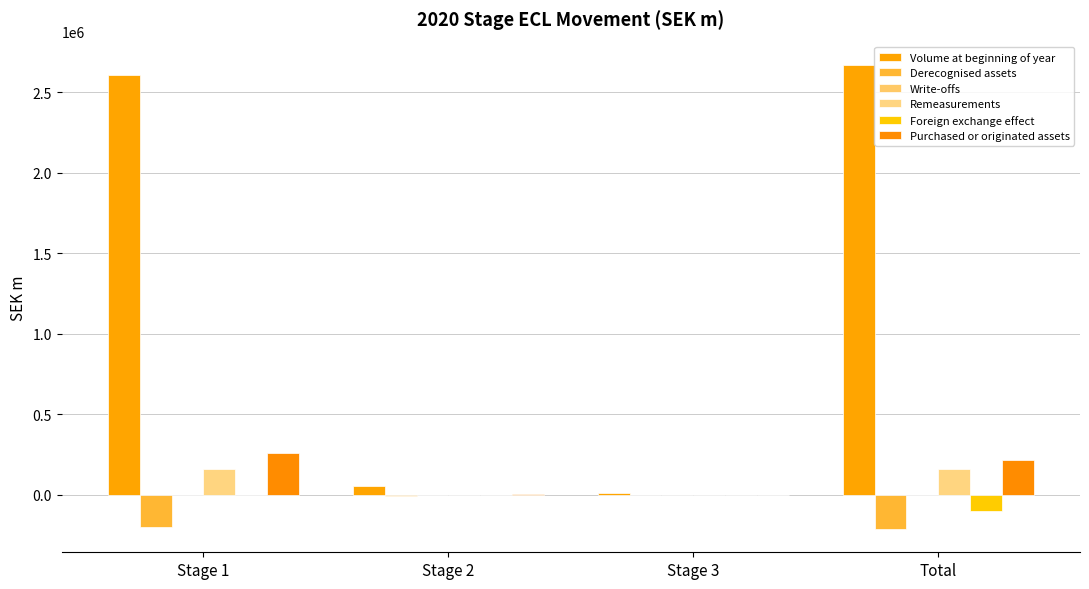

What is the spread (max minus min) of values at Stage 1?

2812480